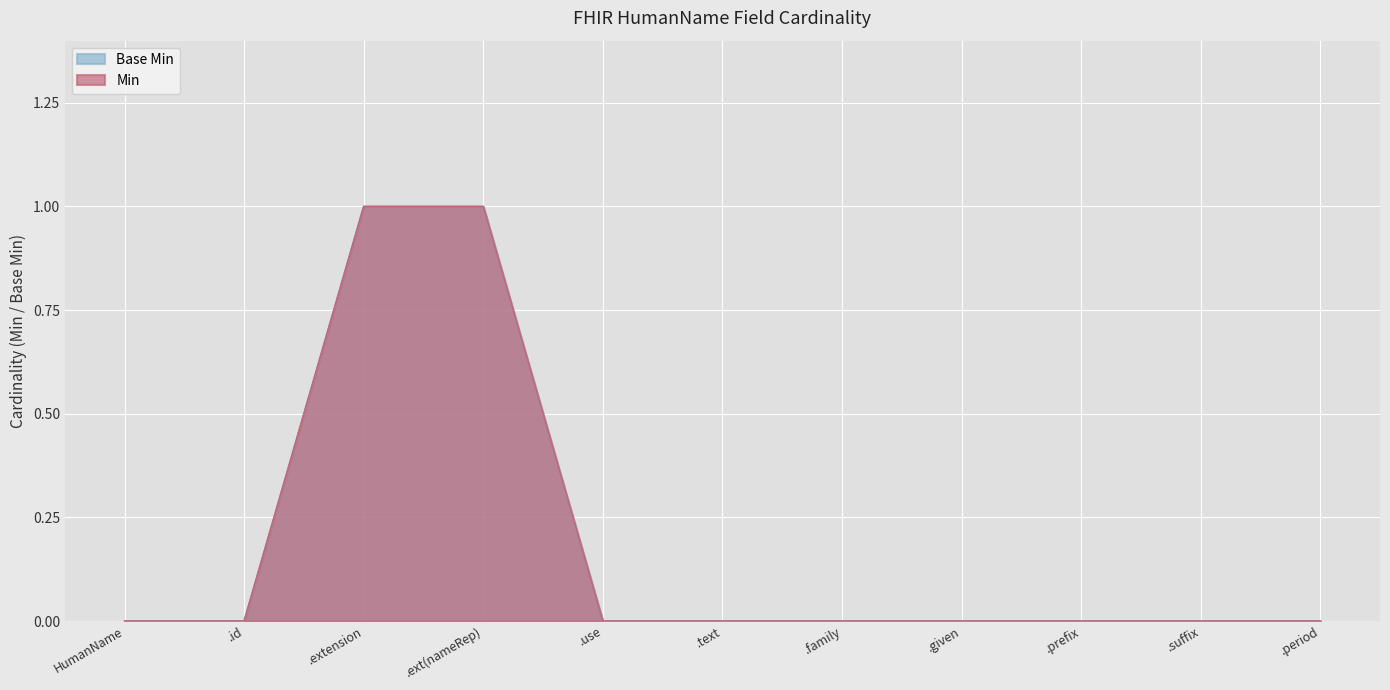

At which category does the chart reach its minimum across all series?

HumanName